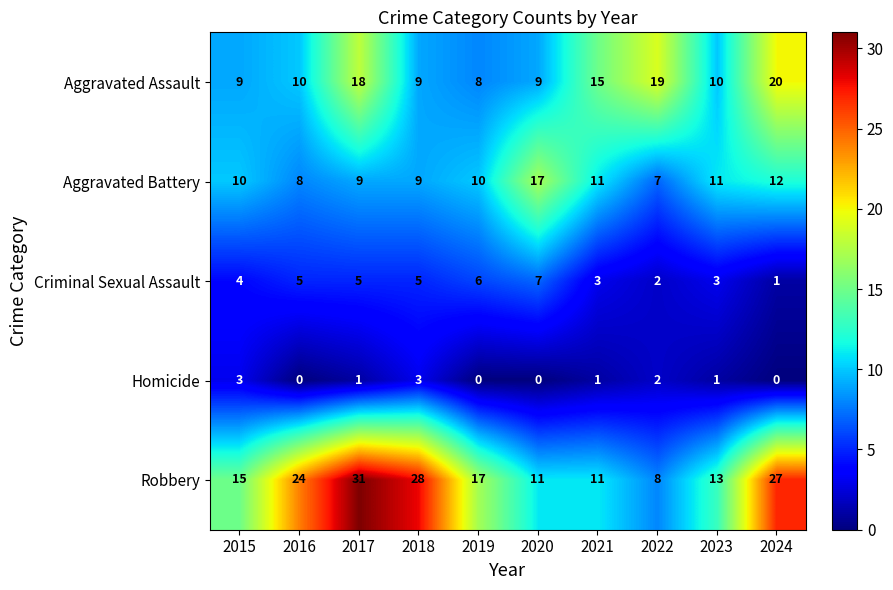

Is it true that Robbery equals 3 at 2022?

False